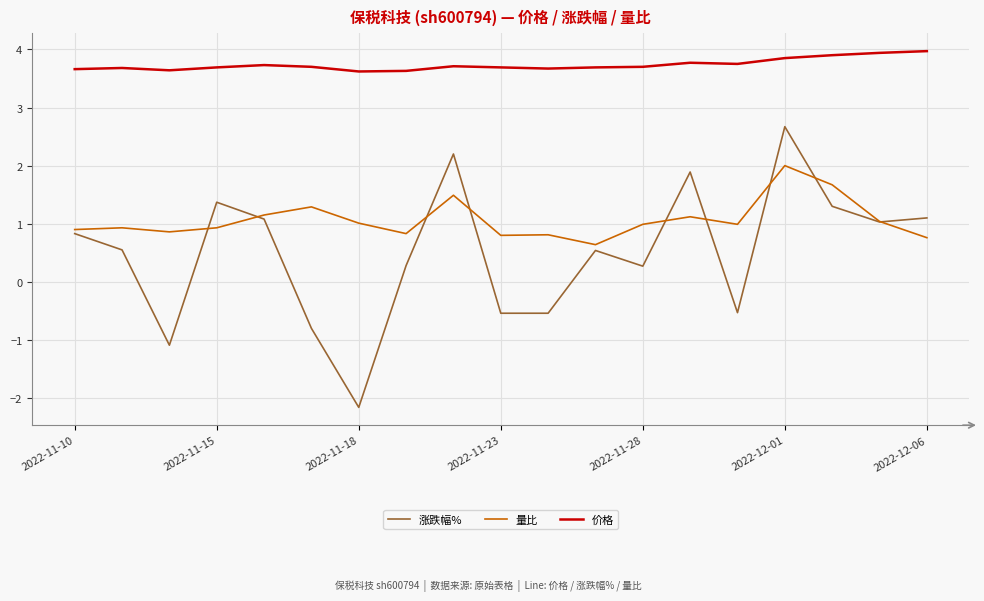

True or false: 价格 and 量比 cross at least once.

False